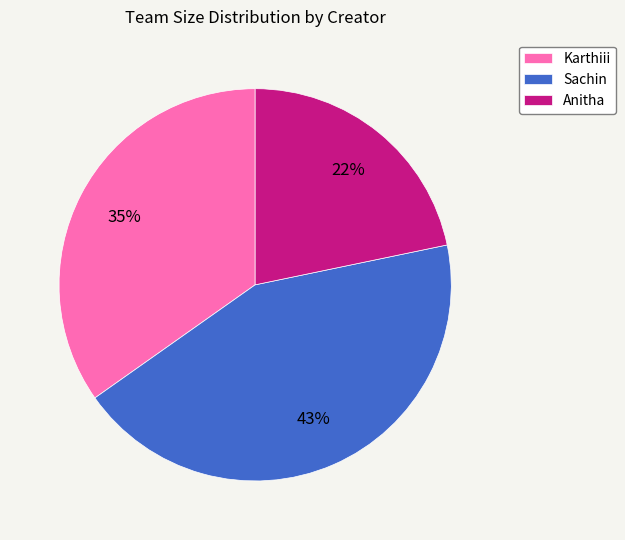

Is it true that Sachin is 43% of the pie?

True